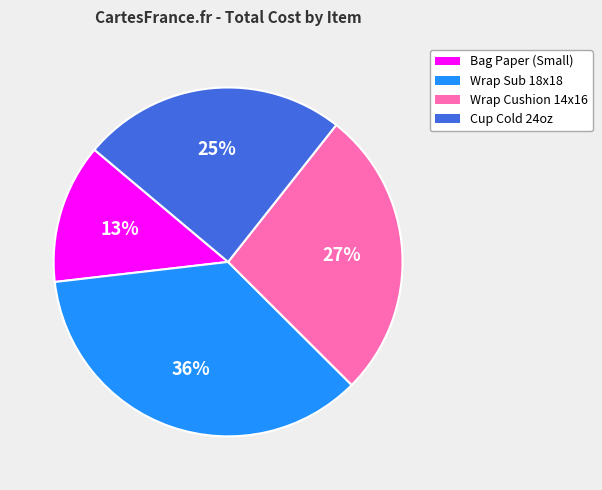

To the nearest percent, what is the difference between the largest and smallest slice percentages?

23%